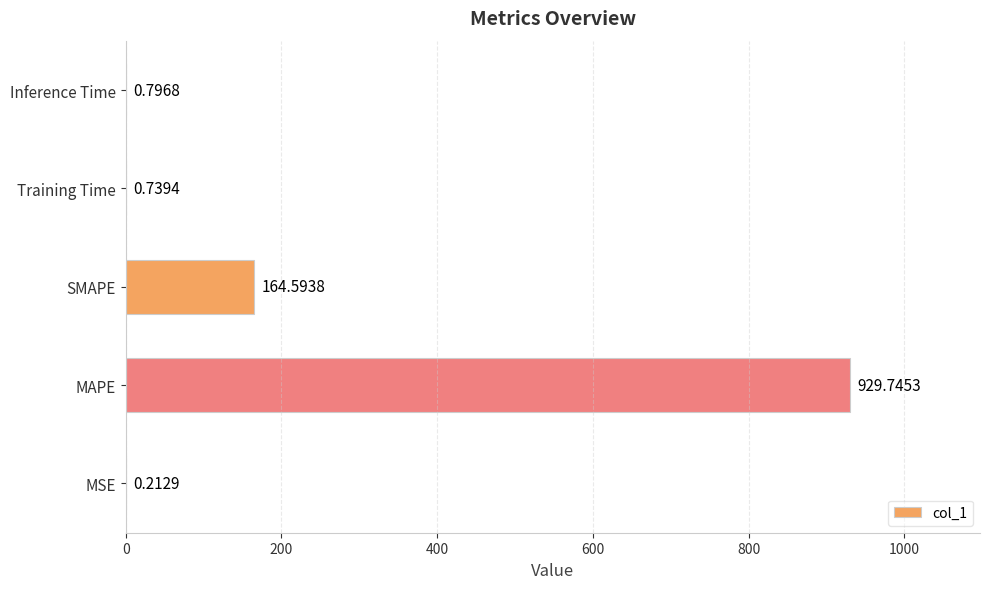

What is the maximum value shown in the chart?

929.7